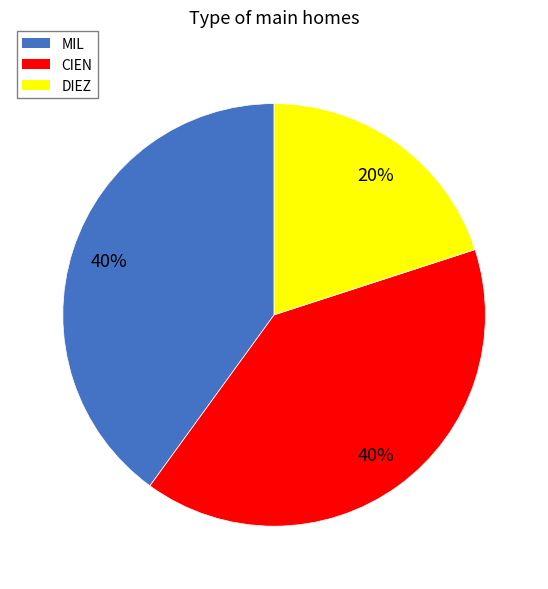

Approximately how many times larger is the value at MIL compared to DIEZ?

2.0